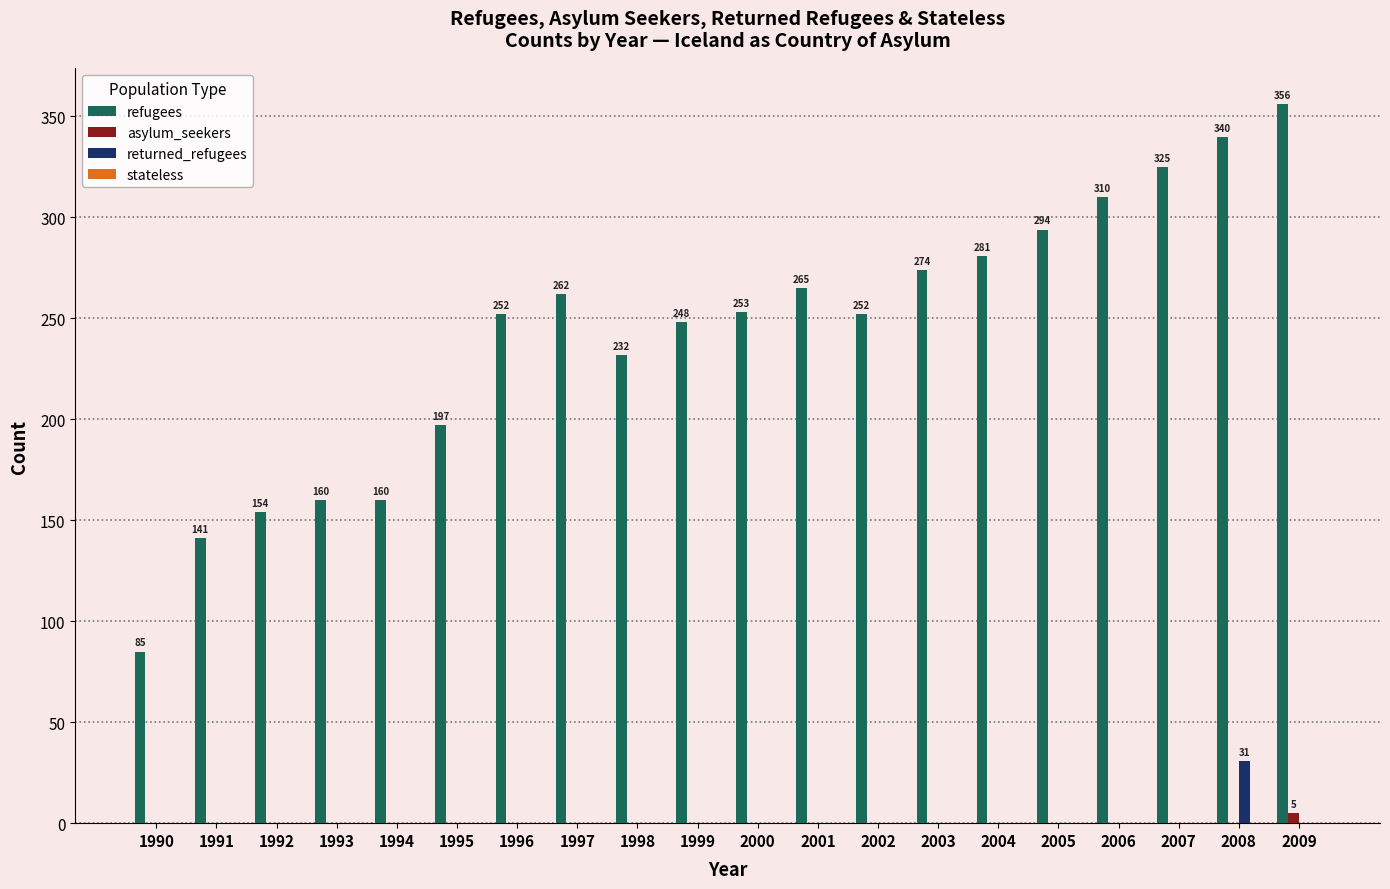

Count the number of data series in this chart.

3